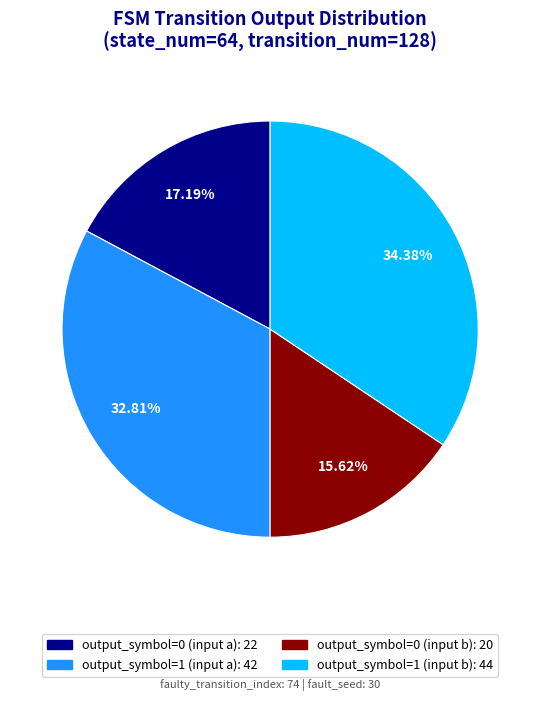

What is the ratio of the value at output_symbol=1 (input a) to the value at output_symbol=1 (input b)?

1.0